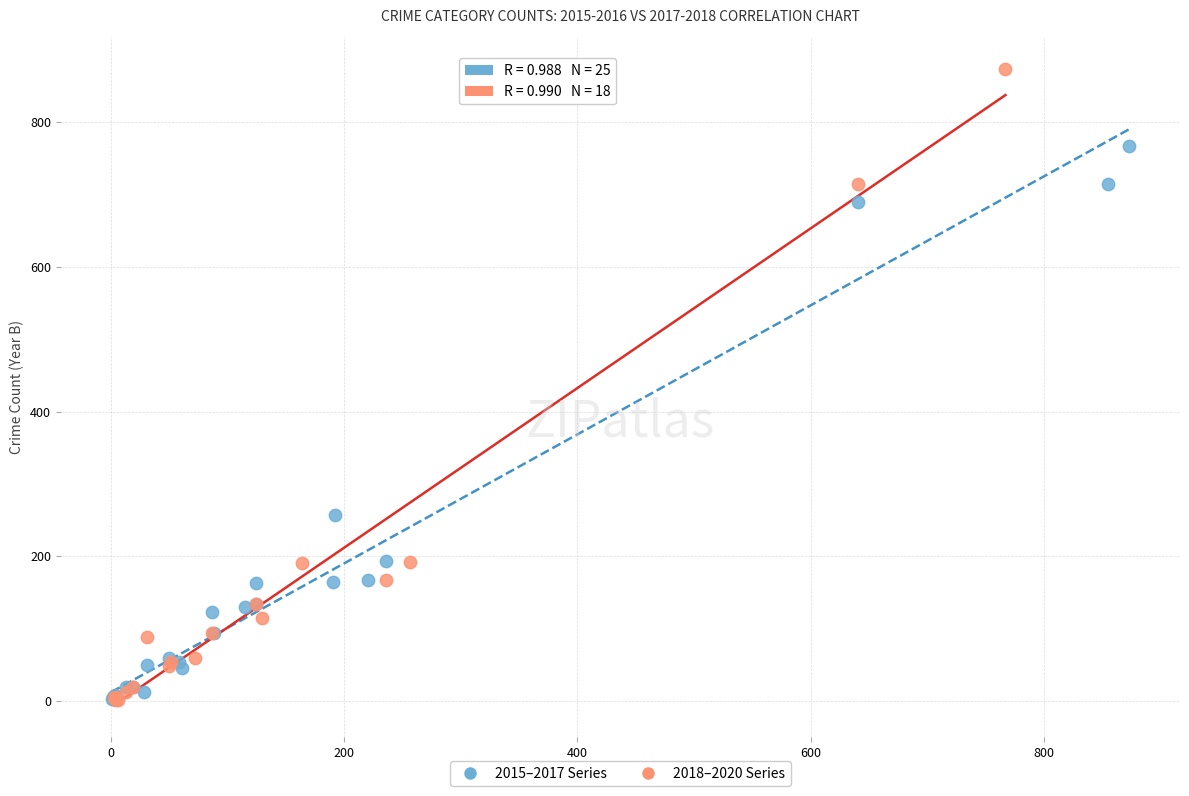

Which series has the largest Y range (max minus min)?

2018–2020 Series